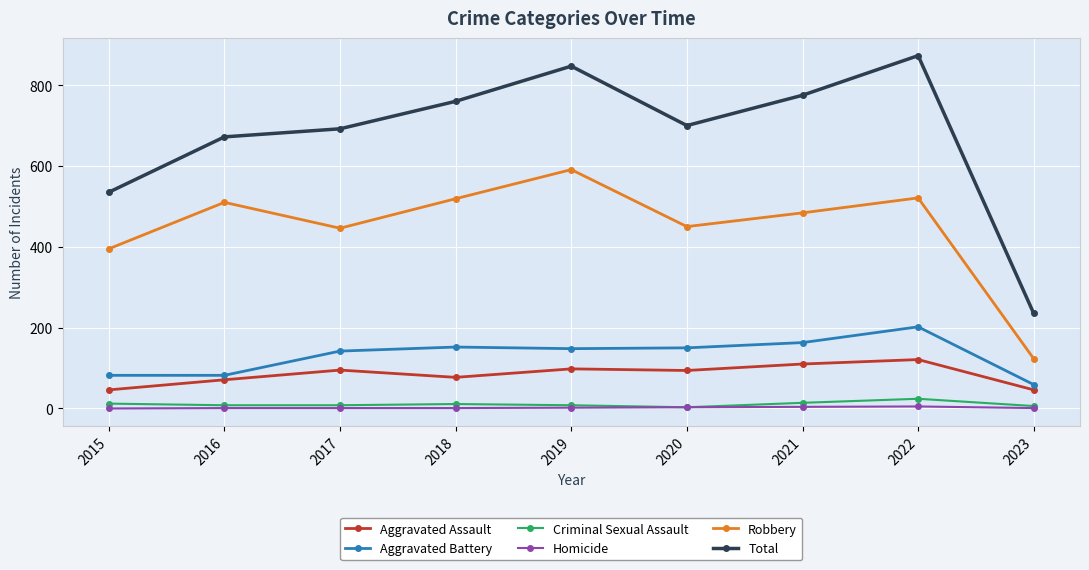

What is the sum of all Homicide values?

18